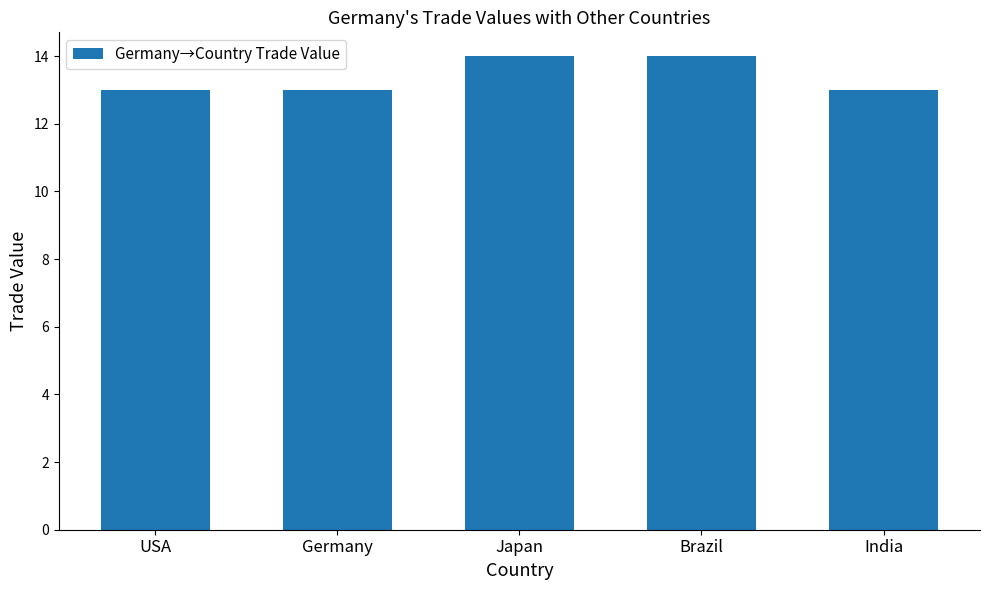

What is the smallest value displayed?

13